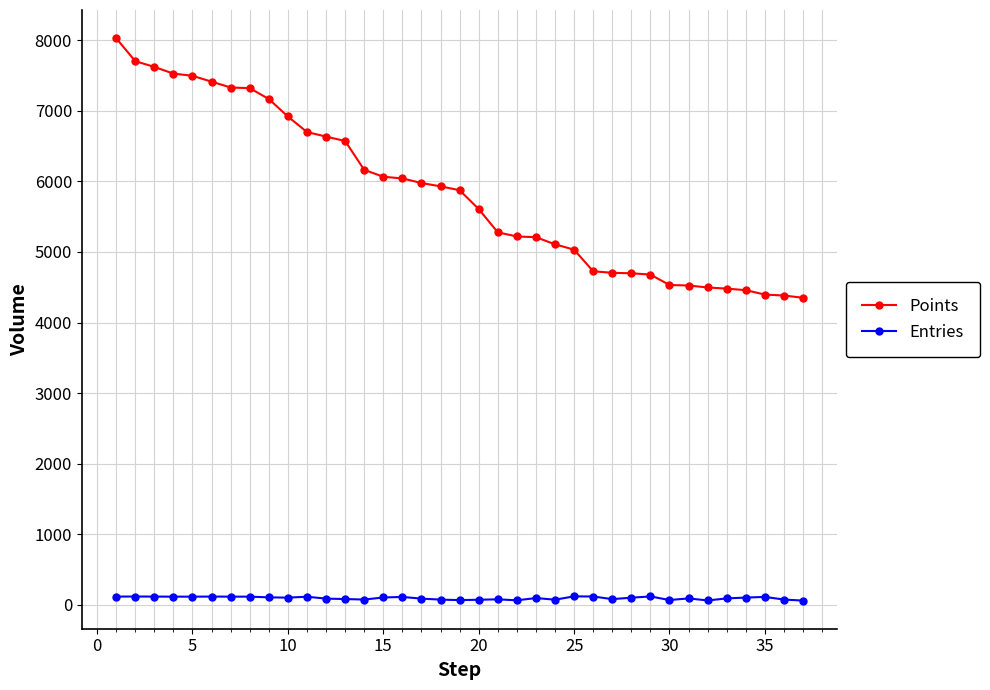

Which series has the largest range (max minus min)?

Points